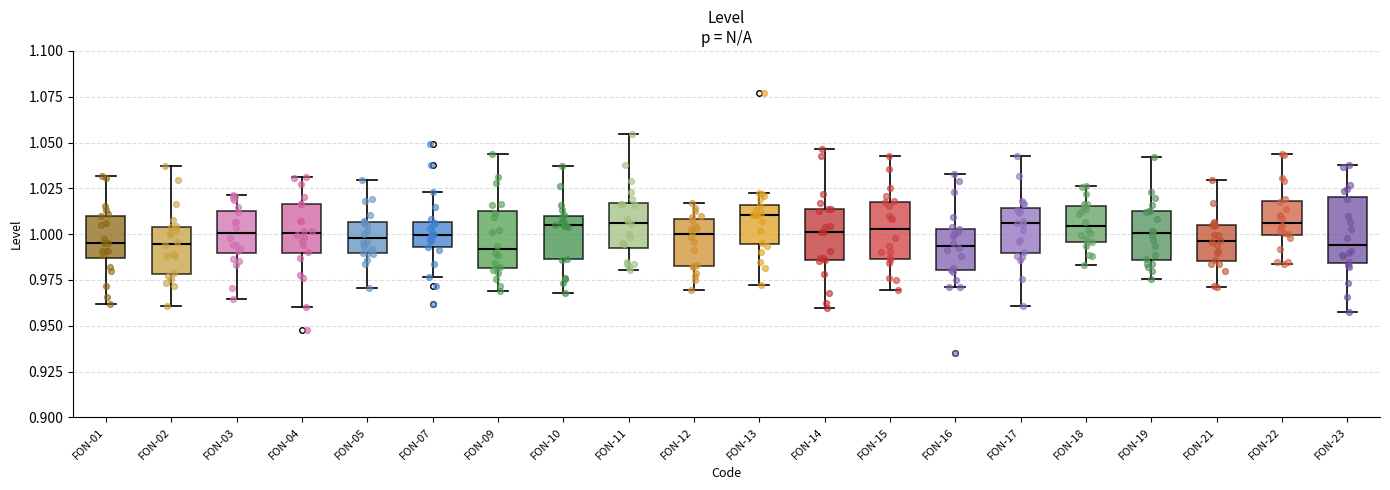

Reading left to right, read every box against the y-axis: the position of its median line, the range the box covers, and the ends of its whiskers. The values are not printed on the chart, so give them approximately, as read against the axis.

FON-01: median 0.995, box 0.985 to 1.010, whiskers 0.960 to 1.030
FON-02: median 0.995, box 0.980 to 1.005, whiskers 0.960 to 1.035
FON-03: median 1.000, box 0.990 to 1.015, whiskers 0.965 to 1.020
FON-04: median 1.000, box 0.990 to 1.015, whiskers 0.960 to 1.030
FON-05: median 1.000, box 0.990 to 1.005, whiskers 0.970 to 1.030
FON-07: median 1.000, box 0.995 to 1.005, whiskers 0.975 to 1.025
FON-09: median 0.990, box 0.980 to 1.015, whiskers 0.970 to 1.045
FON-10: median 1.005, box 0.985 to 1.010, whiskers 0.970 to 1.035
FON-11: median 1.005, box 0.990 to 1.015, whiskers 0.980 to 1.055
FON-12: median 1.000, box 0.985 to 1.010, whiskers 0.970 to 1.015
FON-13: median 1.010, box 0.995 to 1.015, whiskers 0.970 to 1.025
FON-14: median 1.000, box 0.985 to 1.015, whiskers 0.960 to 1.045
FON-15: median 1.005, box 0.985 to 1.020, whiskers 0.970 to 1.040
FON-16: median 0.995, box 0.980 to 1.005, whiskers 0.970 to 1.035
FON-17: median 1.005, box 0.990 to 1.015, whiskers 0.960 to 1.045
FON-18: median 1.005, box 0.995 to 1.015, whiskers 0.985 to 1.025
FON-19: median 1.000, box 0.985 to 1.015, whiskers 0.975 to 1.040
FON-21: median 0.995, box 0.985 to 1.005, whiskers 0.970 to 1.030
FON-22: median 1.005, box 1.000 to 1.020, whiskers 0.985 to 1.045
FON-23: median 0.995, box 0.985 to 1.020, whiskers 0.960 to 1.040